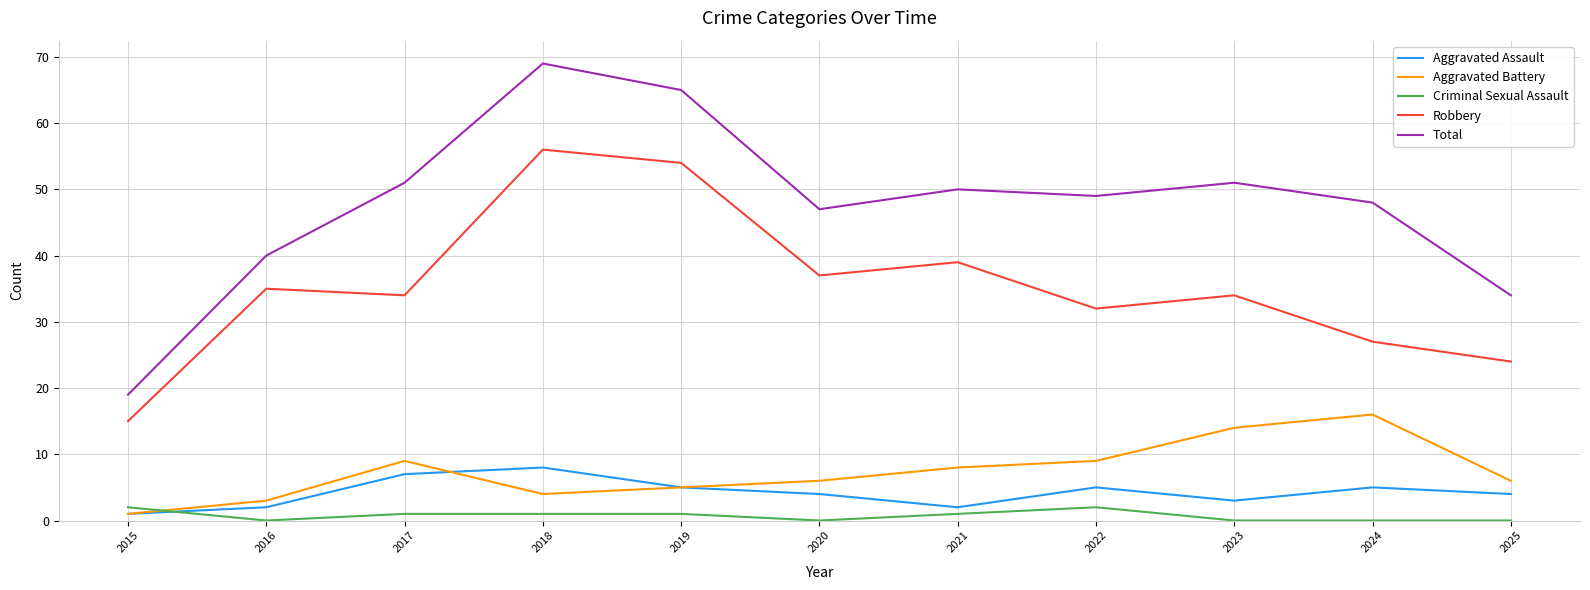

What is the difference between the maximum and second lowest values in the Aggravated Assault series?

6